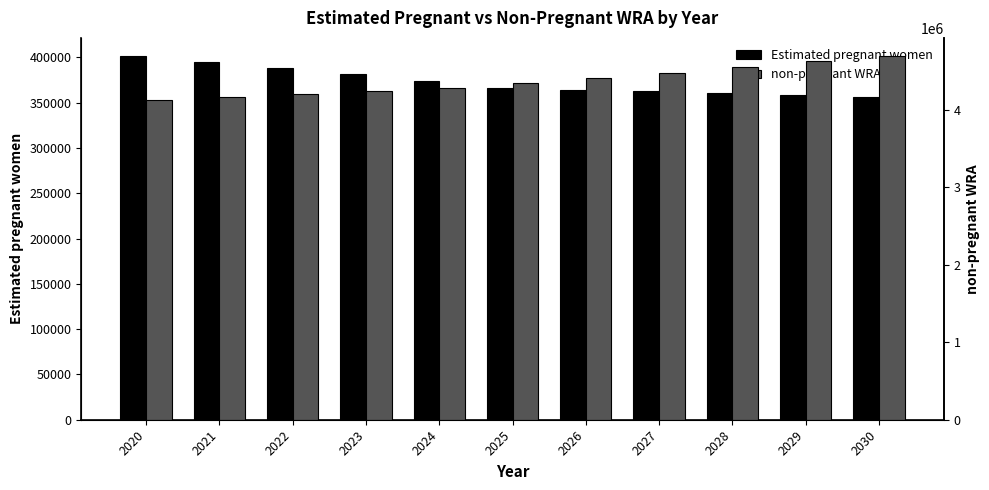

Reading left to right, what are all the values shown in this chart?

Estimated pregnant women: 401548.8	395130.4	388353.8	381272.0	373894.9	366232.2	364470.0	362566.9	360507.7	358331.5	356022.8
non-pregnant WRA: 4129451.2	4162869.6	4196646.2	4235728.0	4284105.1	4345767.8	4406530.0	4475433.1	4553492.3	4626668.5	4690977.2